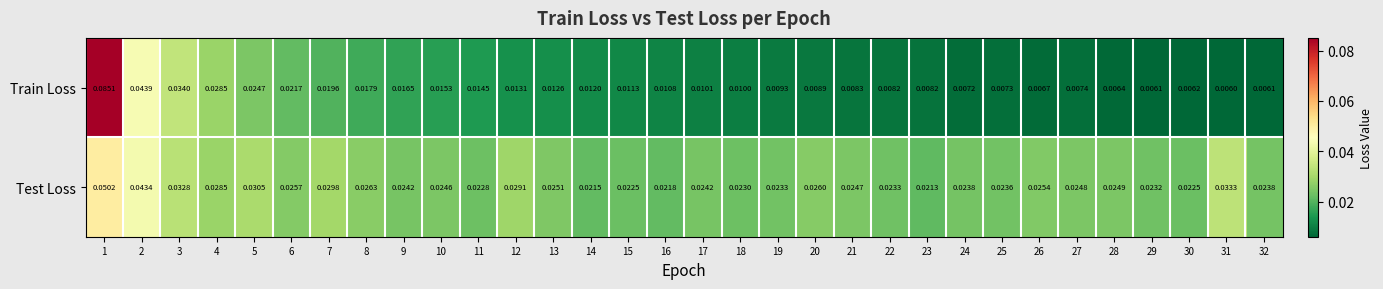

Rank the series at 9 from lowest to highest value.

Train Loss, Test Loss